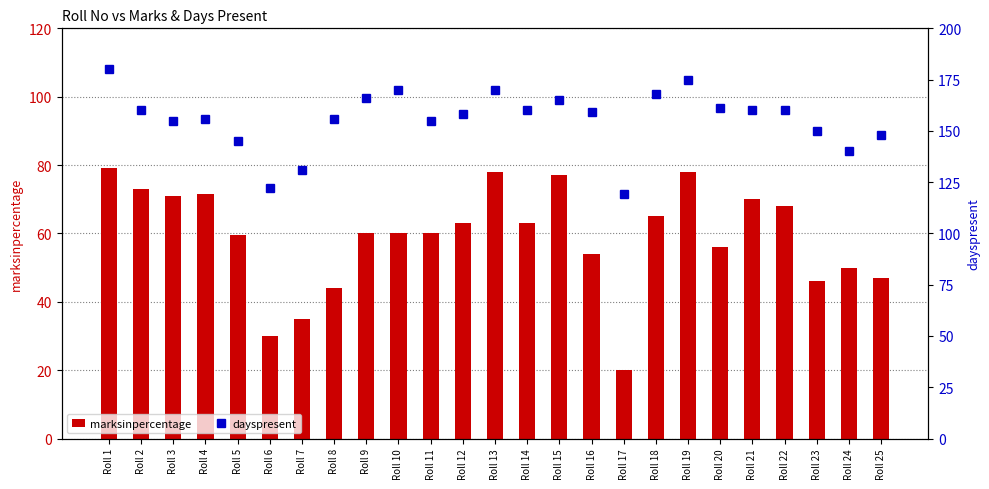

Reading right to left, extract all data points from this chart.

marksinpercentage: Roll 25=47.0	Roll 24=50.0	Roll 23=46.0	Roll 22=68.0	Roll 21=70.0	Roll 20=56.0	Roll 19=78.0	Roll 18=65.0	Roll 17=20.0	Roll 16=54.0	Roll 15=77.0	Roll 14=63.0	Roll 13=78.0	Roll 12=63.0	Roll 11=60.0	Roll 10=60.0	Roll 9=60.0	Roll 8=44.0	Roll 7=35.0	Roll 6=30.0	Roll 5=59.6	Roll 4=71.6	Roll 3=71.0	Roll 2=73.0	Roll 1=79.0
dayspresent: Roll 25=148.0	Roll 24=140.0	Roll 23=150.0	Roll 22=160.0	Roll 21=160.0	Roll 20=161.0	Roll 19=175.0	Roll 18=168.0	Roll 17=119.0	Roll 16=159.0	Roll 15=165.0	Roll 14=160.0	Roll 13=170.0	Roll 12=158.0	Roll 11=155.0	Roll 10=170.0	Roll 9=166.0	Roll 8=156.0	Roll 7=131.0	Roll 6=122.0	Roll 5=145.0	Roll 4=156.0	Roll 3=155.0	Roll 2=160.0	Roll 1=180.0